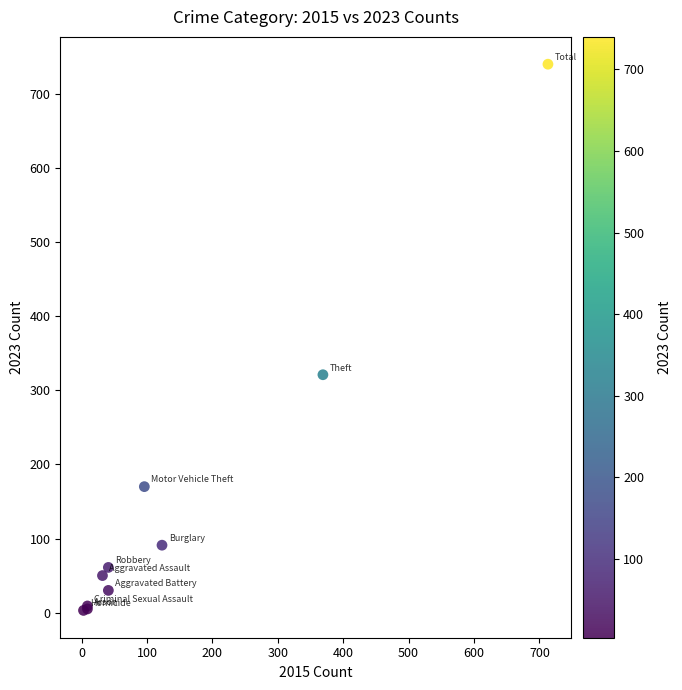

What Y value in the scatter plot is closest to 371?

321